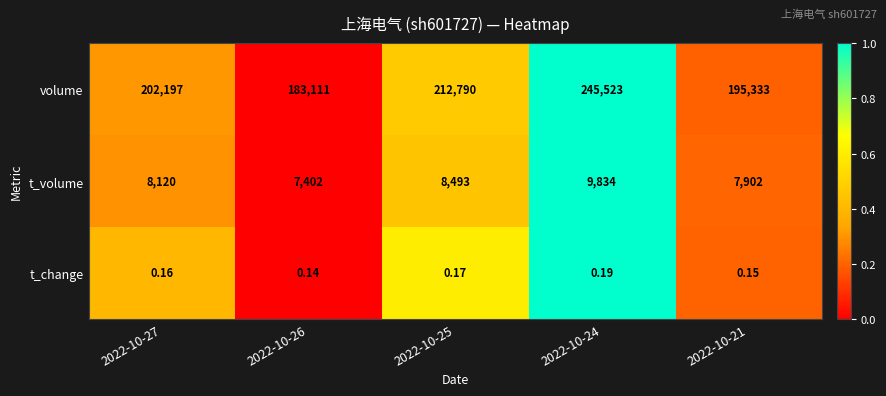

Which series changed the most between 2022-10-27 and 2022-10-24?

volume